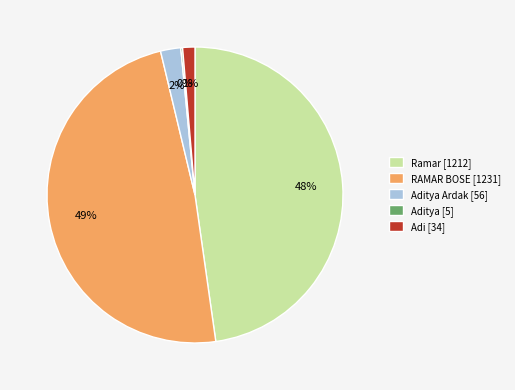

Is it true that RAMAR BOSE [1231] is 41% of the pie?

False